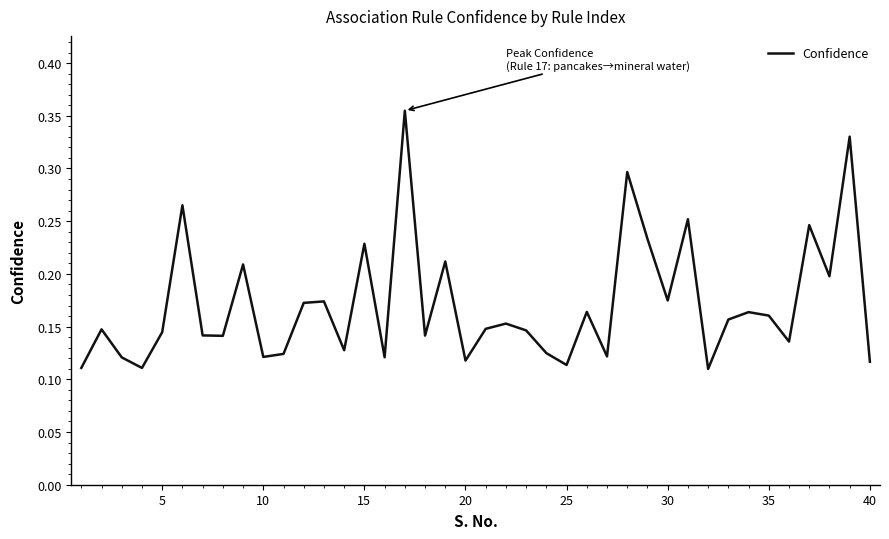

Is this an area chart (filled region under the line)?

No